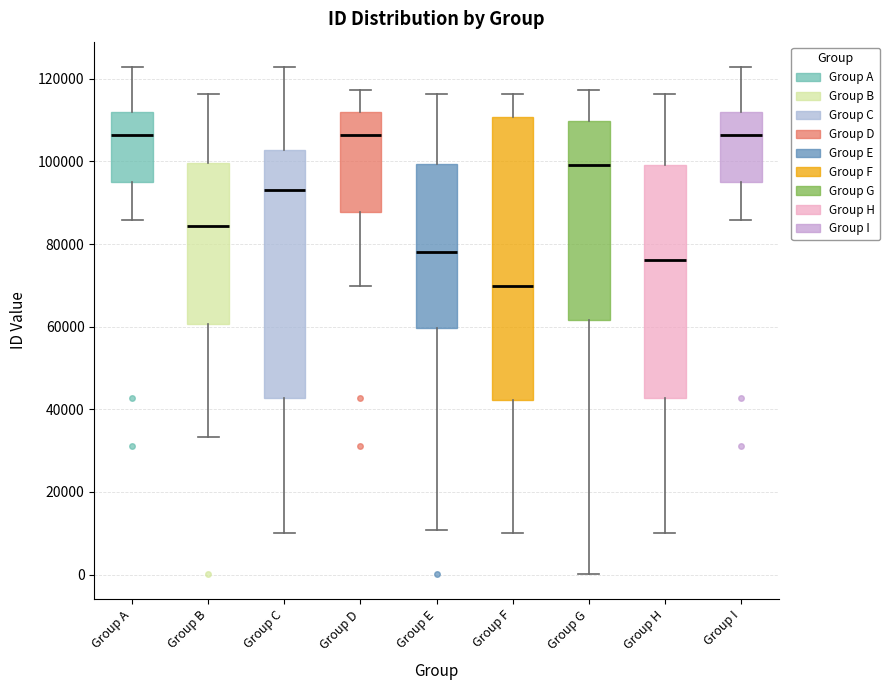

Where is the lower edge of the box for Group B on the y-axis? The values are not printed on the chart, so give them approximately, as read against the axis.

60000